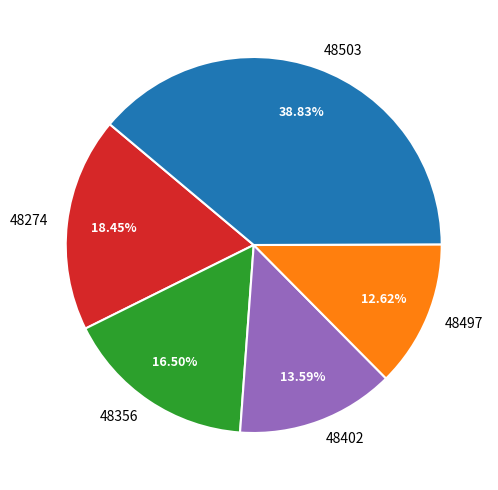

Is the sum of 48274 and 48402 greater than half?

No